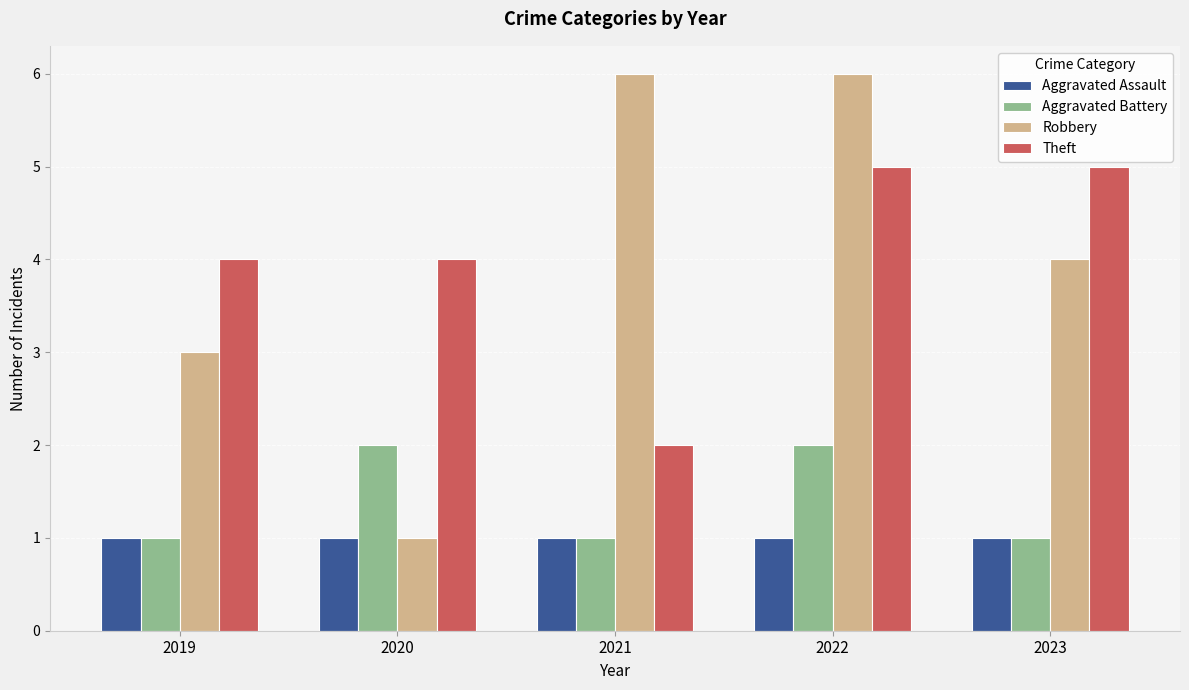

Is it true that Aggravated Battery equals 1 at 2022?

False